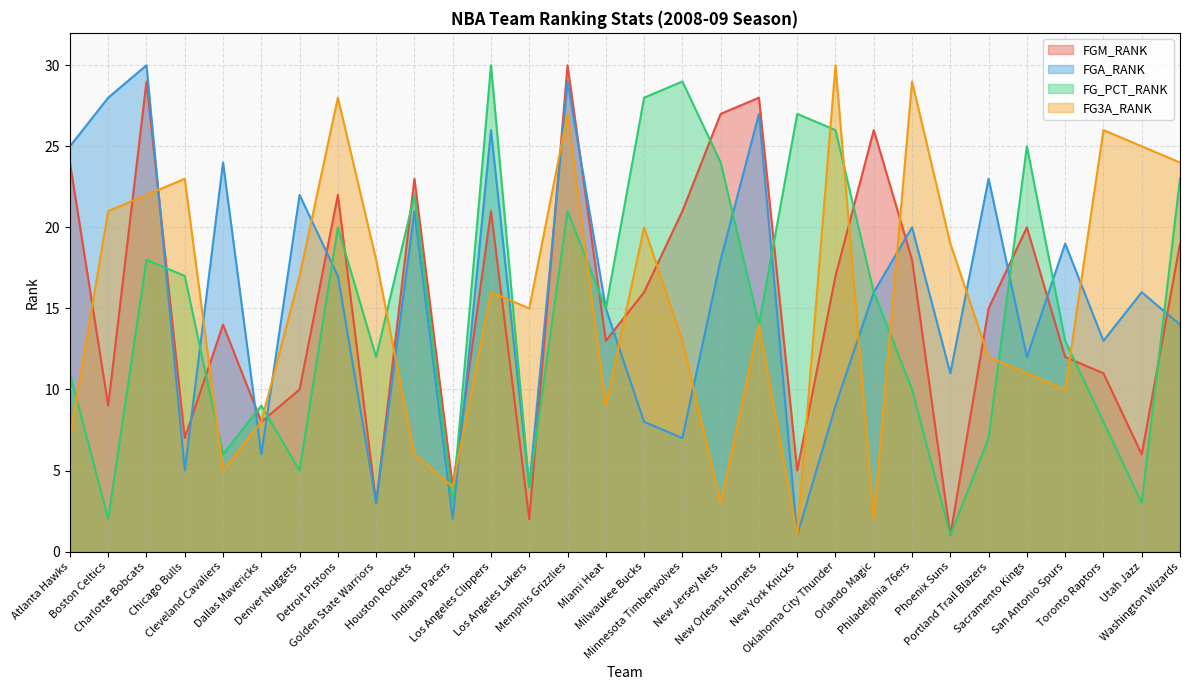

At how many categories does at least one series exceed 25?

14